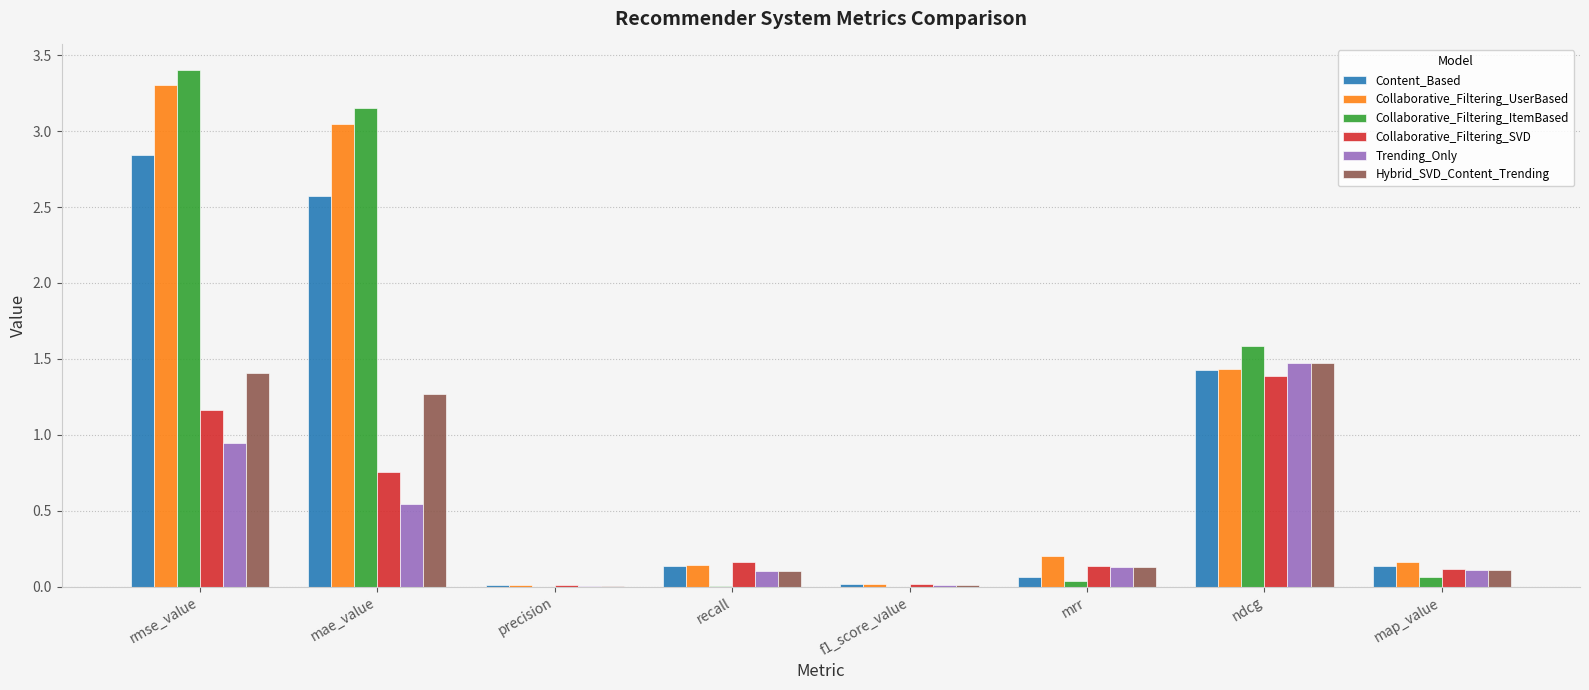

Is it true that Hybrid_SVD_Content_Trending equals 0.1 at mrr?

True